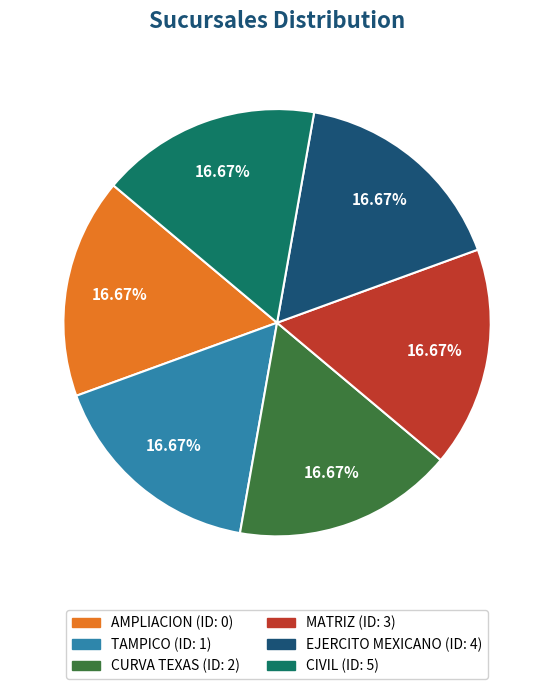

Is there any slice that represents more than half of the pie?

No